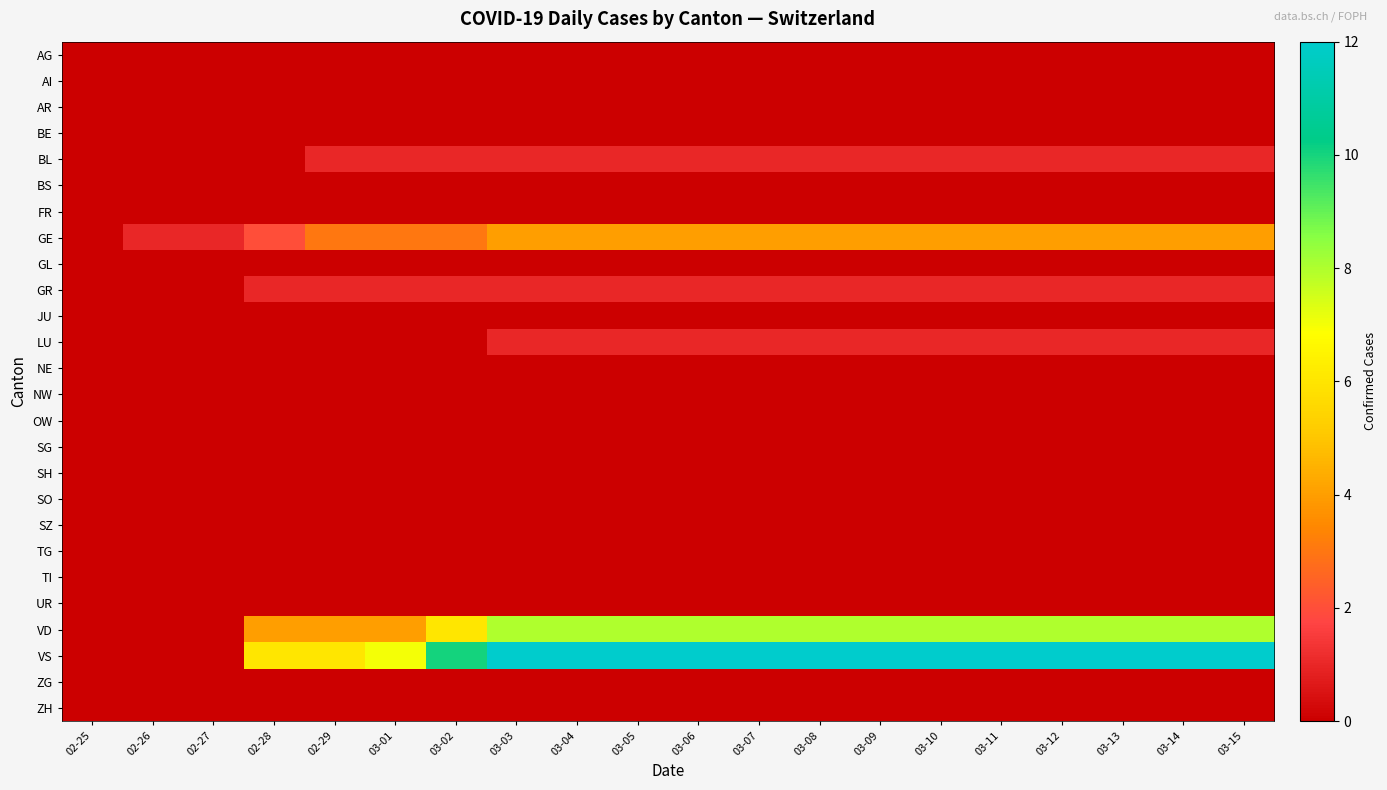

At how many categories does at least one series exceed 7?

14